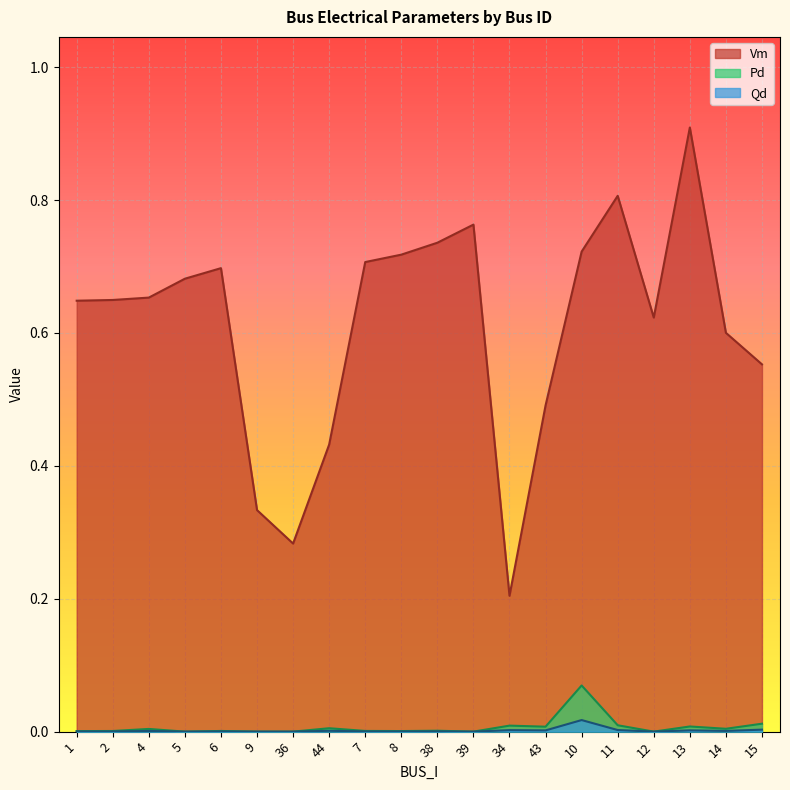

True or false: Qd and Pd cross at least once.

False